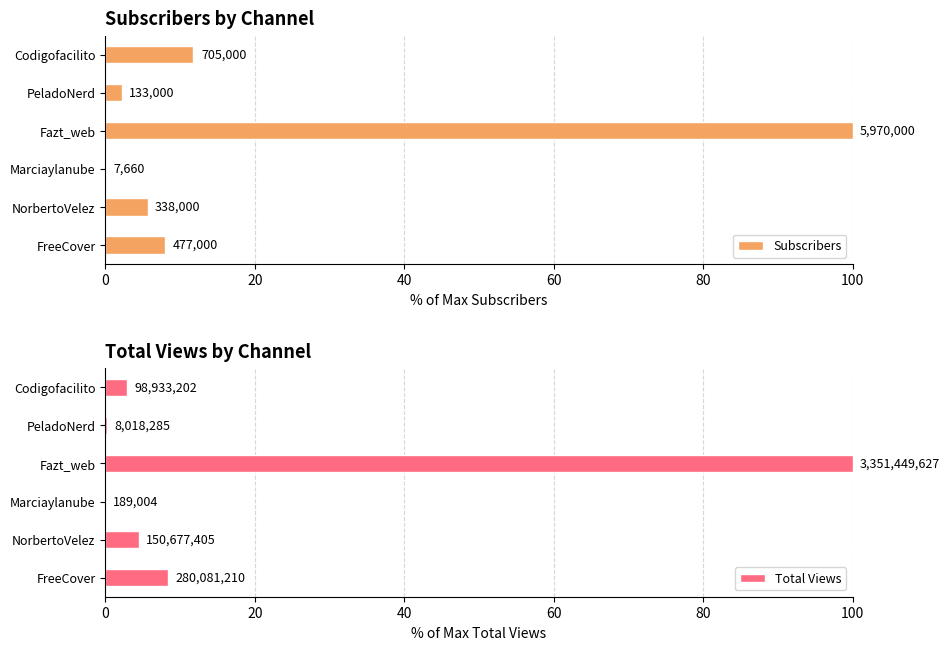

What is the sum of all Subscribers values?

127.8